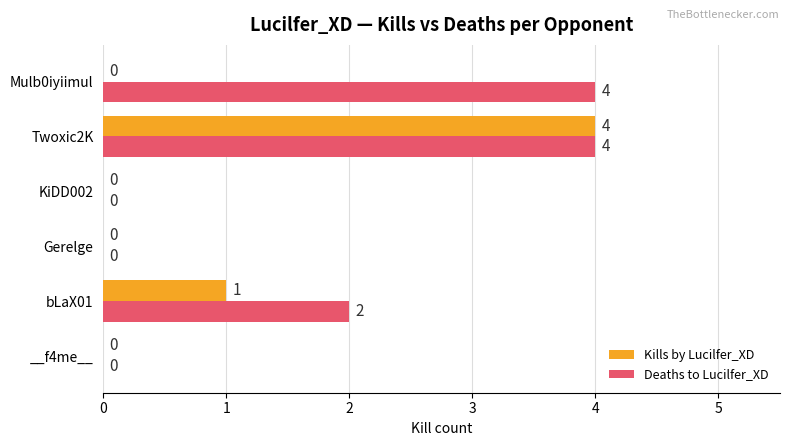

What value does the Deaths to Lucilfer_XD series have at Mulb0iyiimul?

4